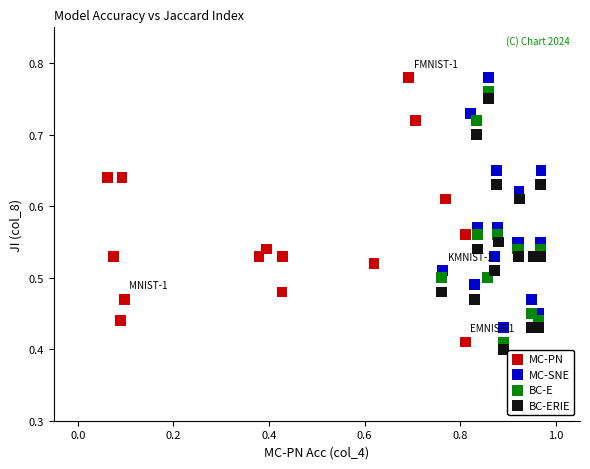

Which series contains the lowest Y value?

BC-ERIE